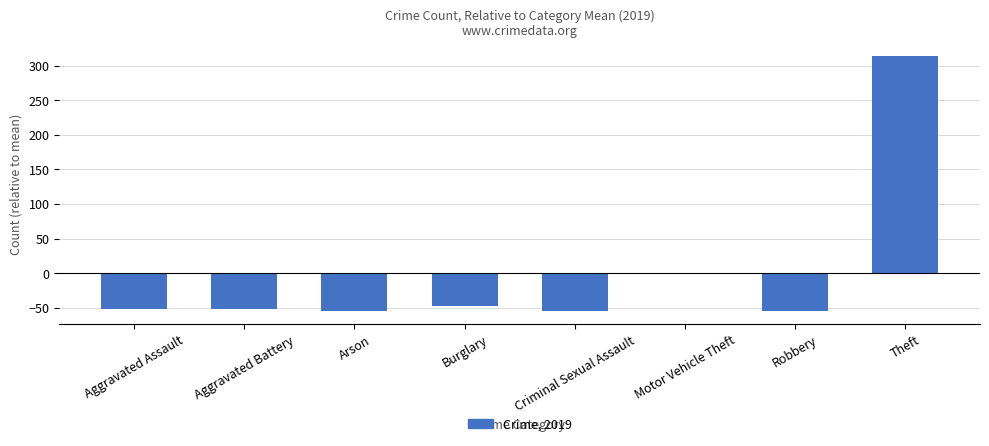

True or false: the data shows -83.8 at Arson.

False